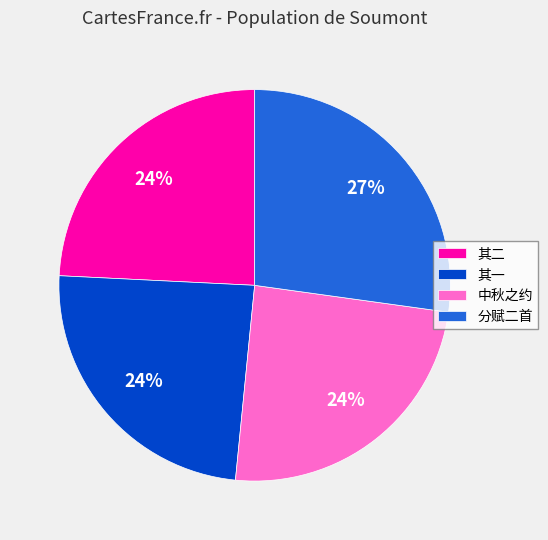

True or false: 其二 accounts for 16% of the total.

False